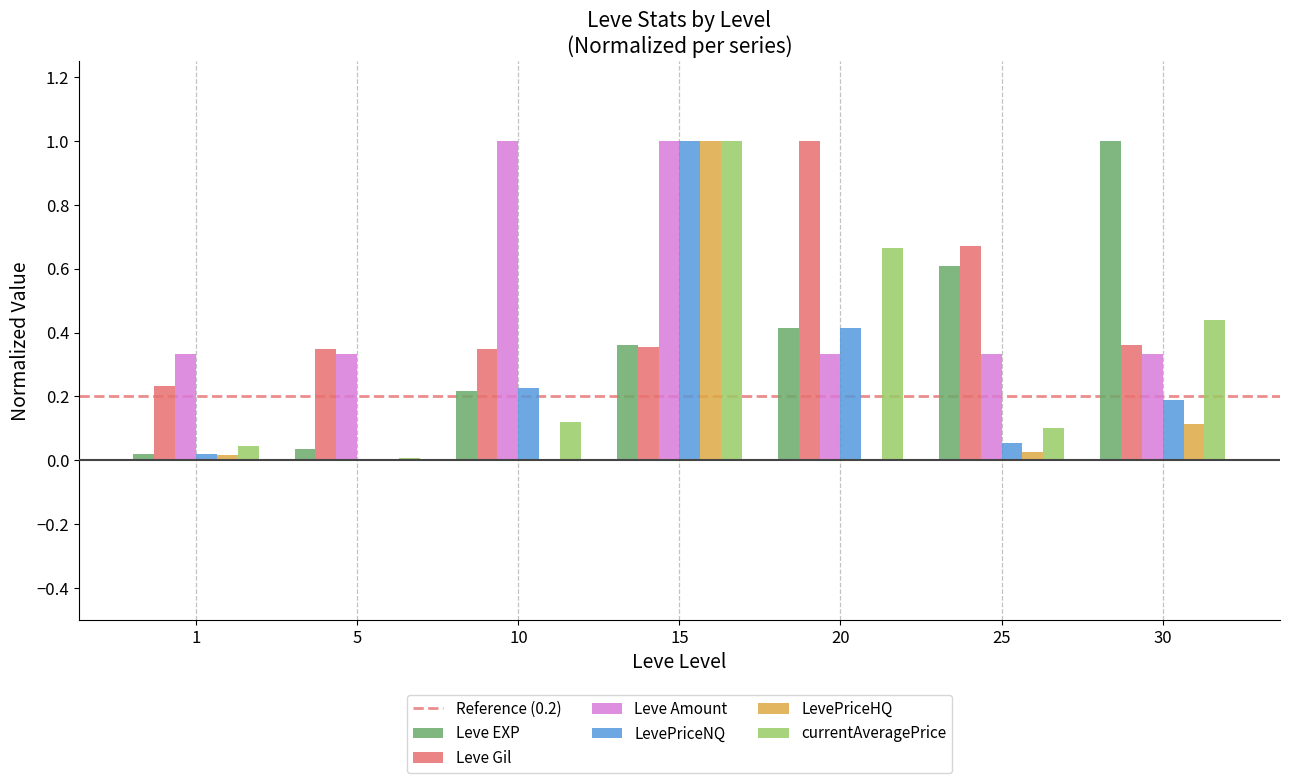

How many data points does each series have?

7